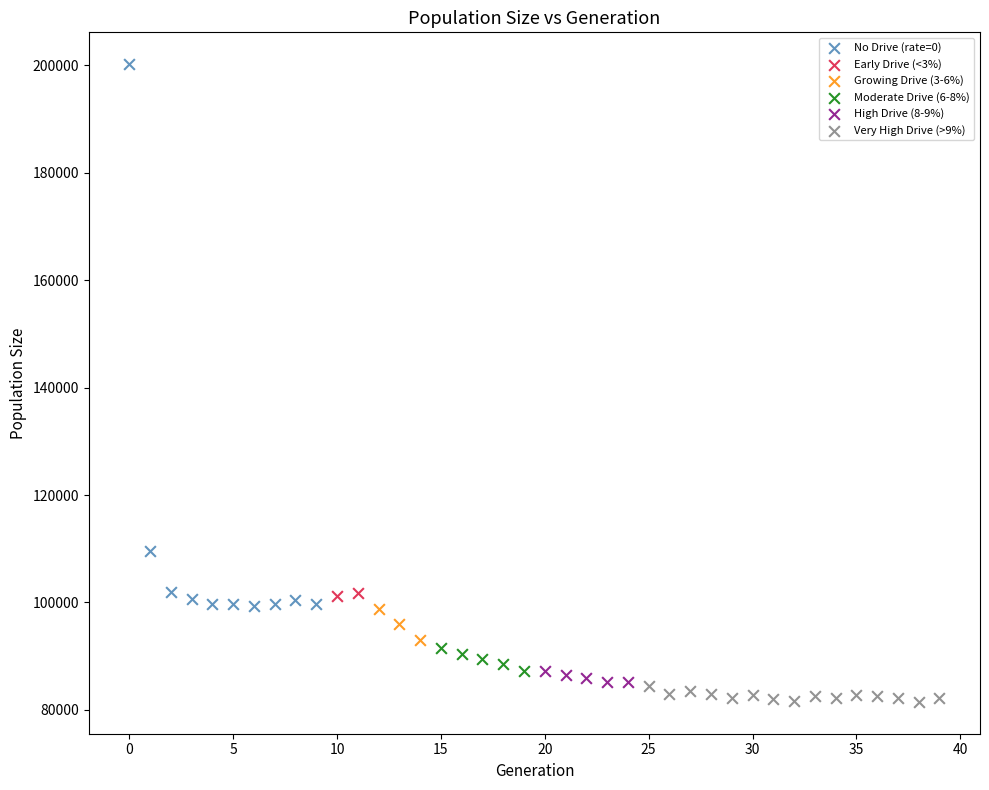

Which series contains the highest Y value?

No Drive (rate=0)